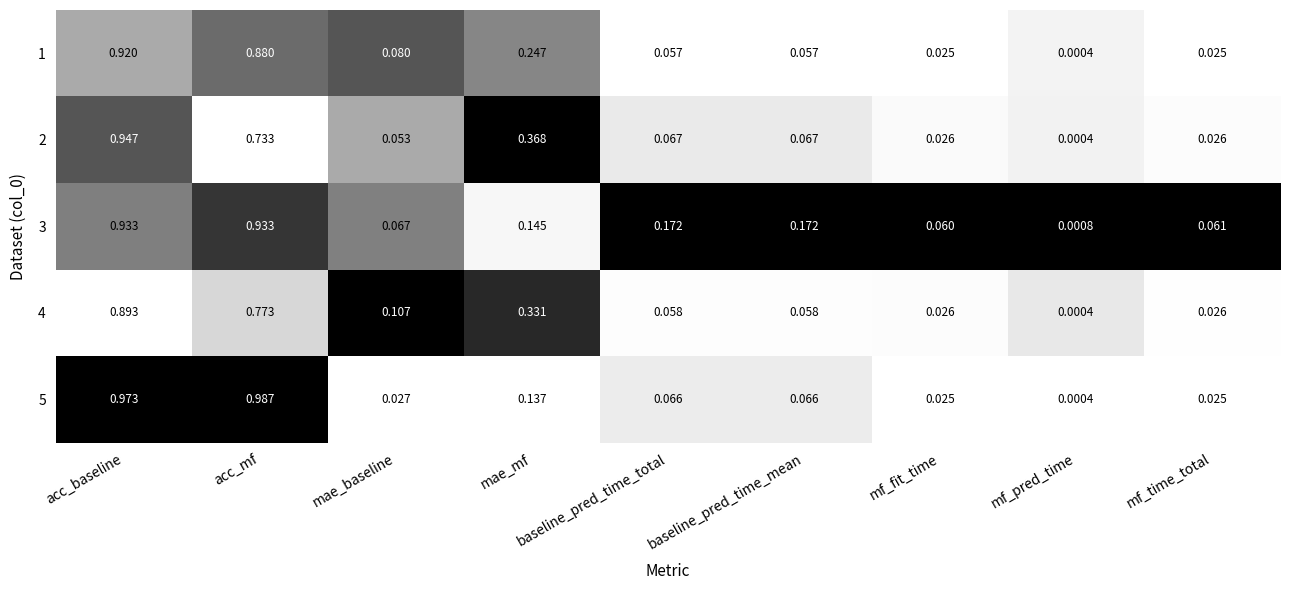

At which category is the sum across all series the highest?

acc_baseline